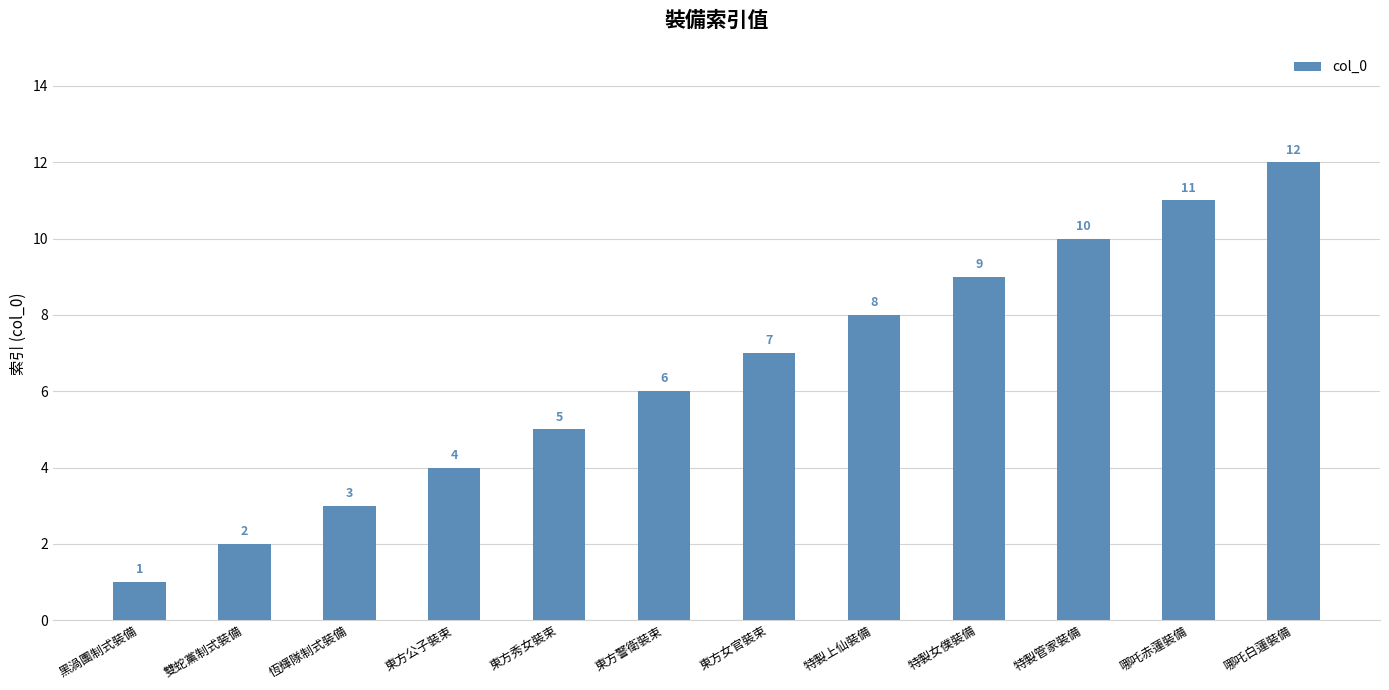

Which label corresponds to the largest value in the chart?

哪吒白蓮裝備